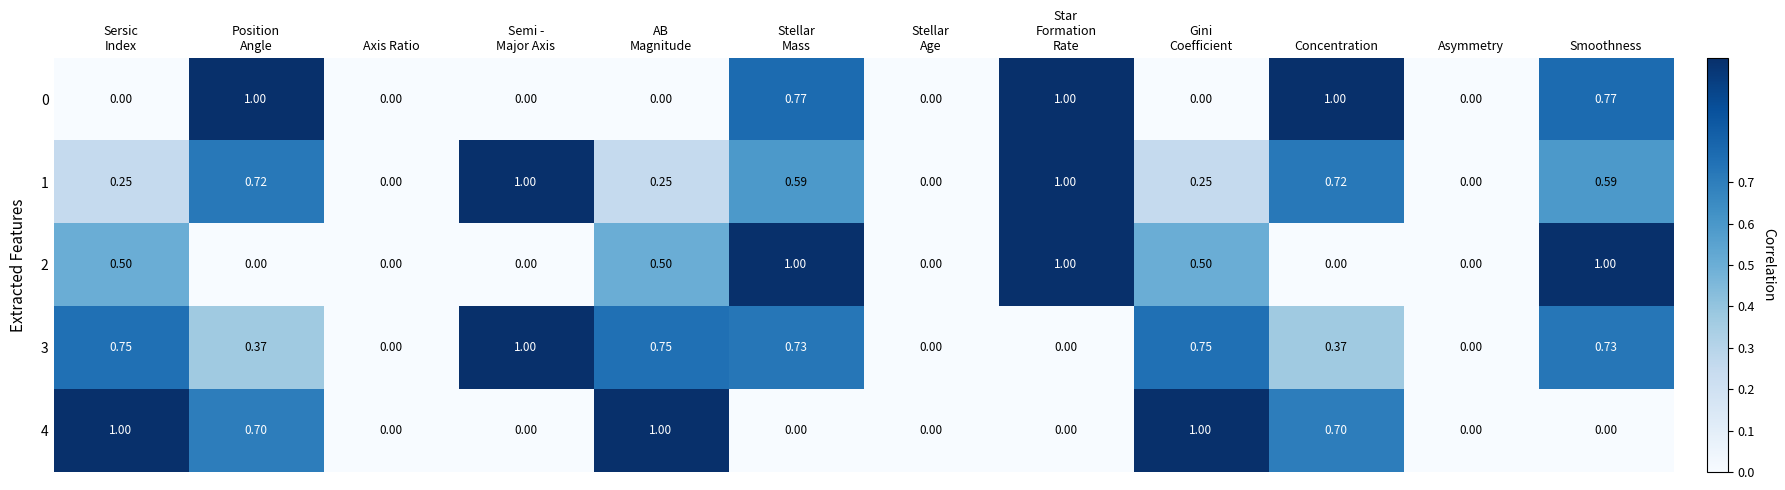

What is the maximum value shown in the chart?

1.0